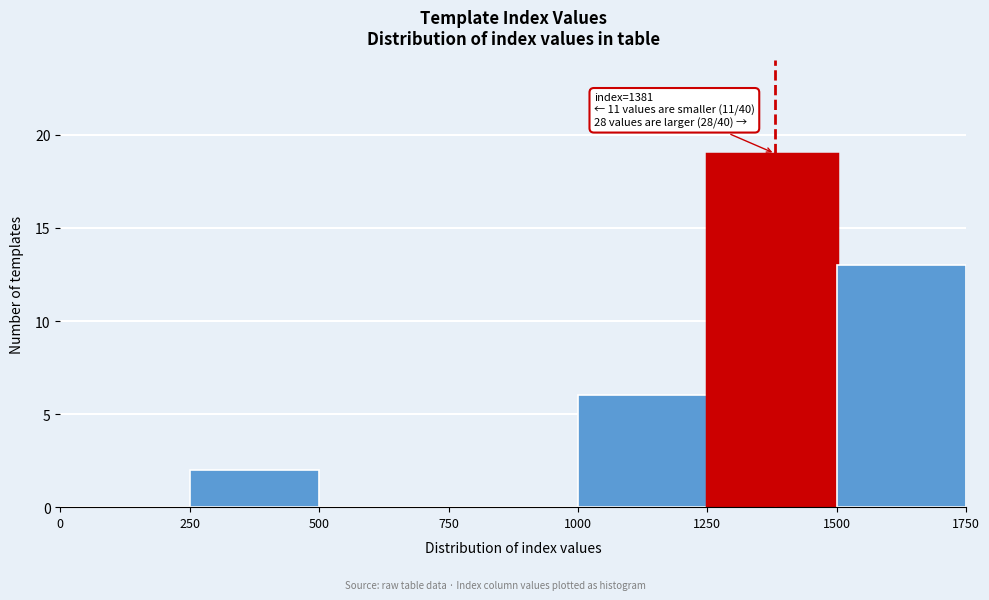

Which range on the x-axis has the tallest bar?

1250 to 1500